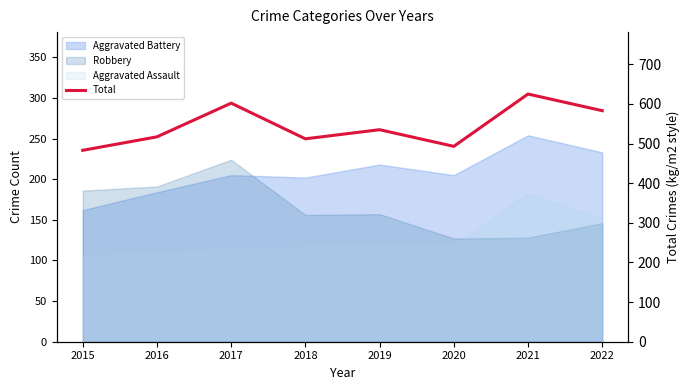

Rank the categories by value from highest to lowest.

2021, 2017, 2022, 2019, 2016, 2018, 2020, 2015